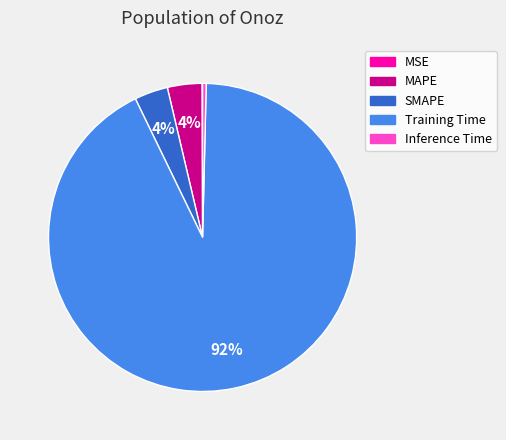

To the nearest percent, what is the combined percentage of Training Time and MAPE?

96%